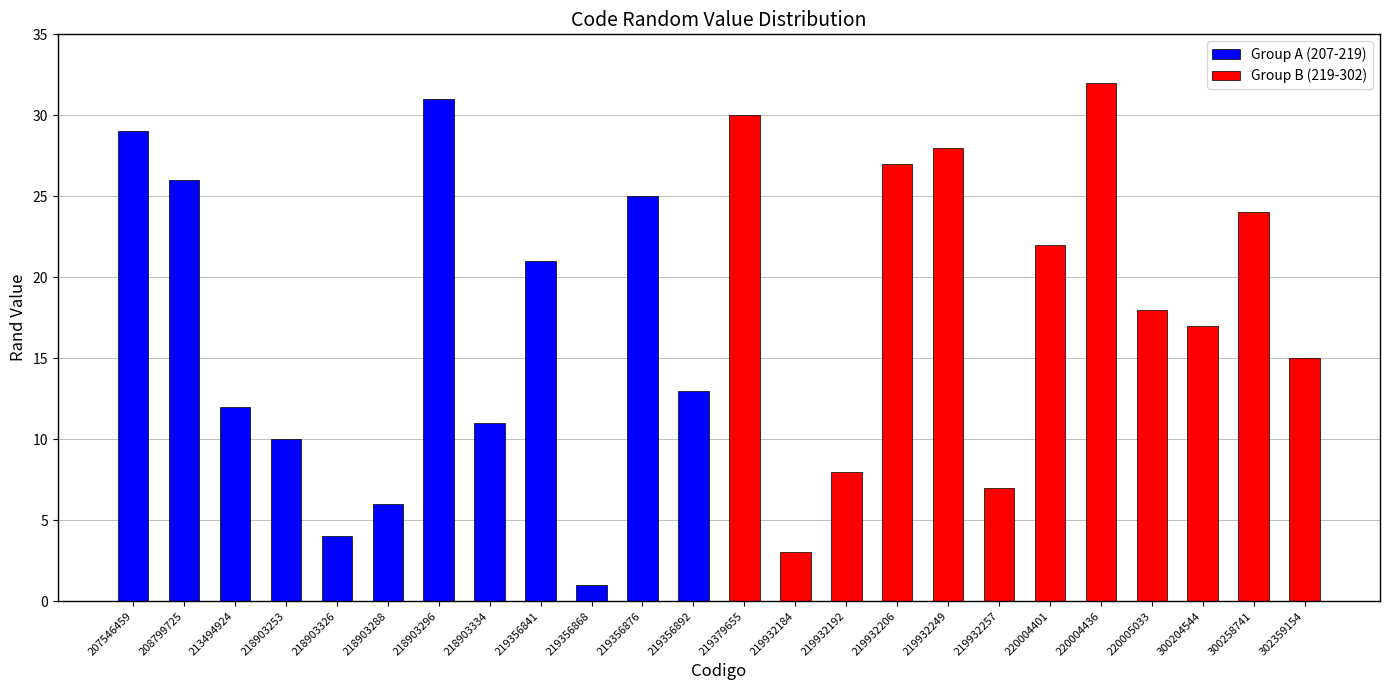

How many data points in Group B (219-302) are less than 22?

6